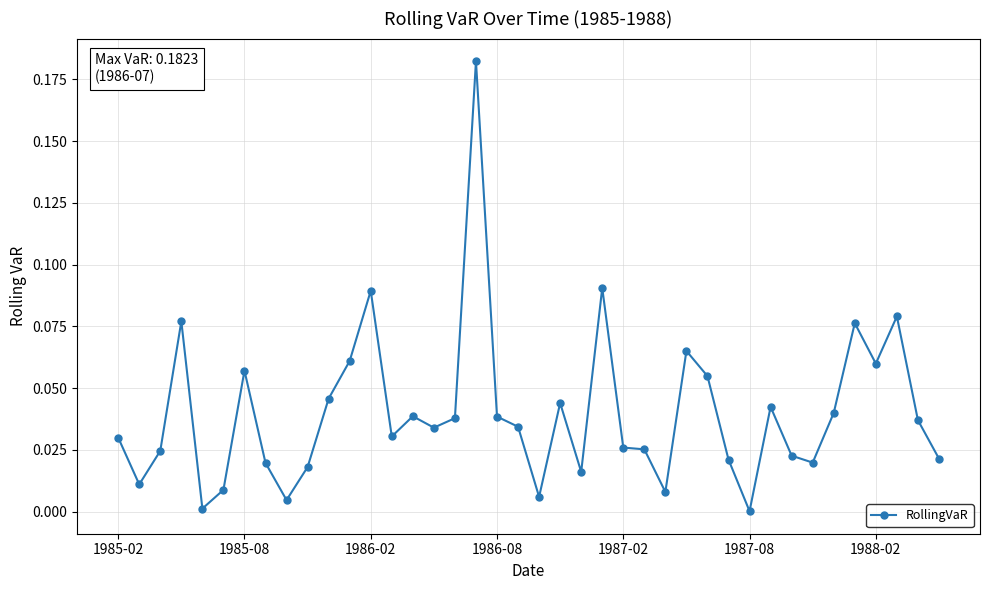

True or false: the data has more than 2 interior local peaks.

True